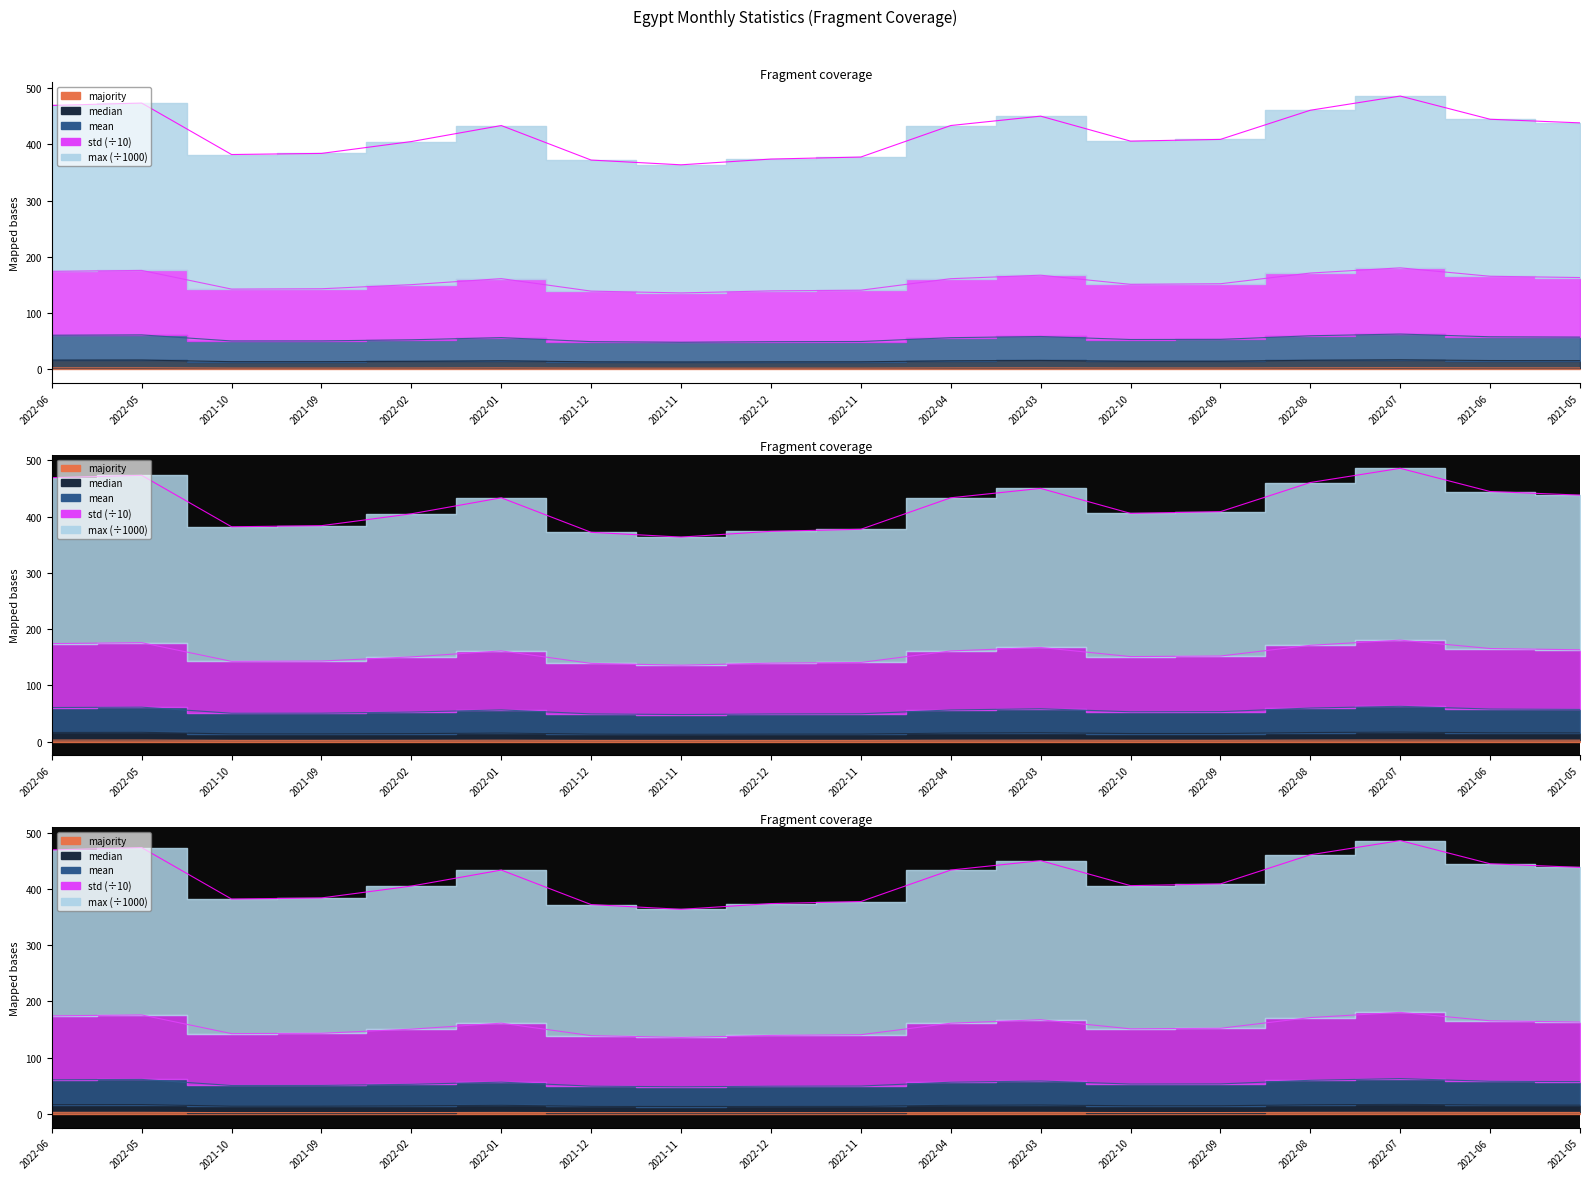

At 2022-09, list the series in order from smallest to largest.

majority, median, mean, max, std